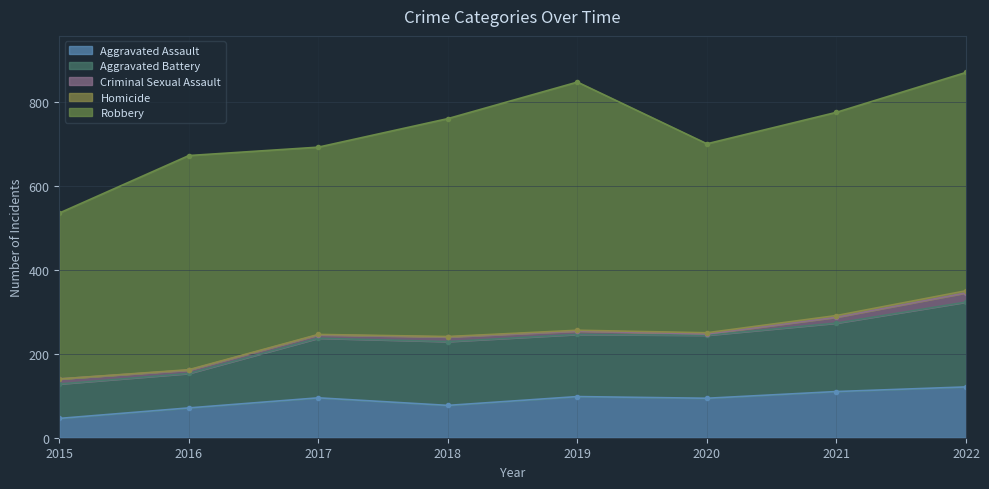

What is the value of the Homicide point at the 4th from the left?

1